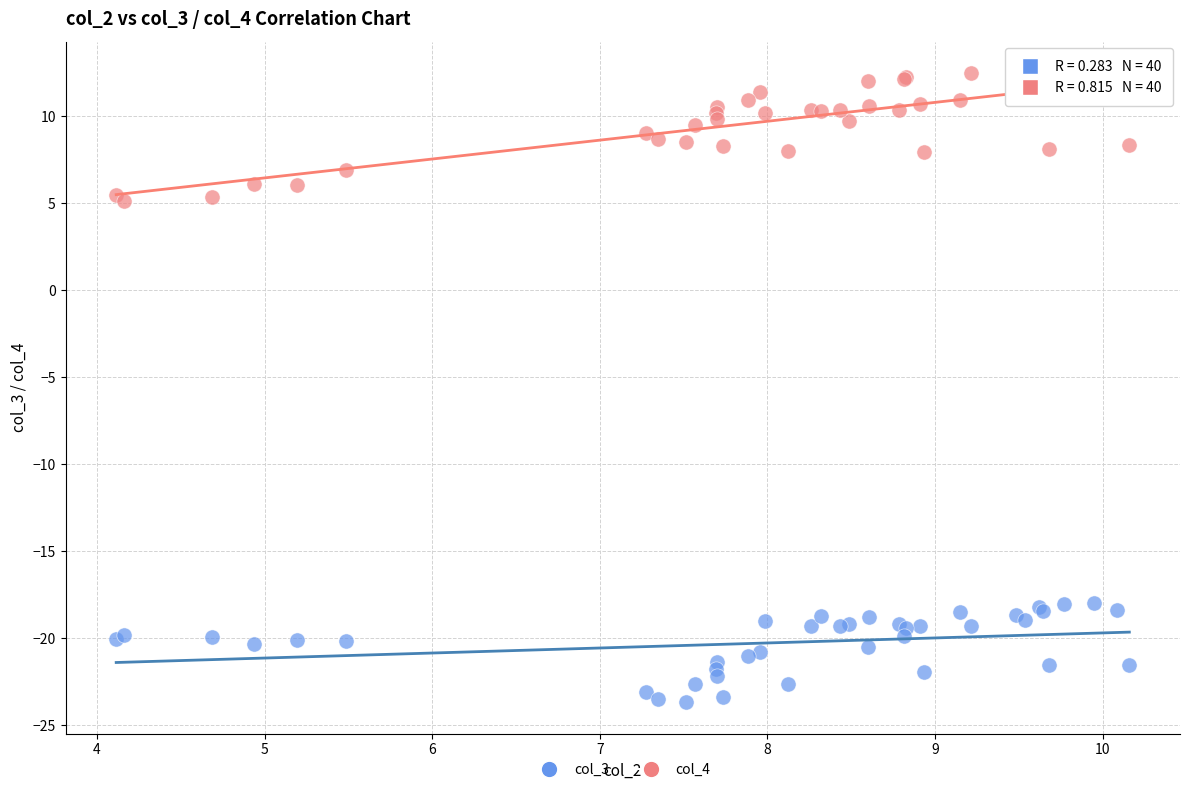

Which series reaches the maximum Y coordinate?

col_4